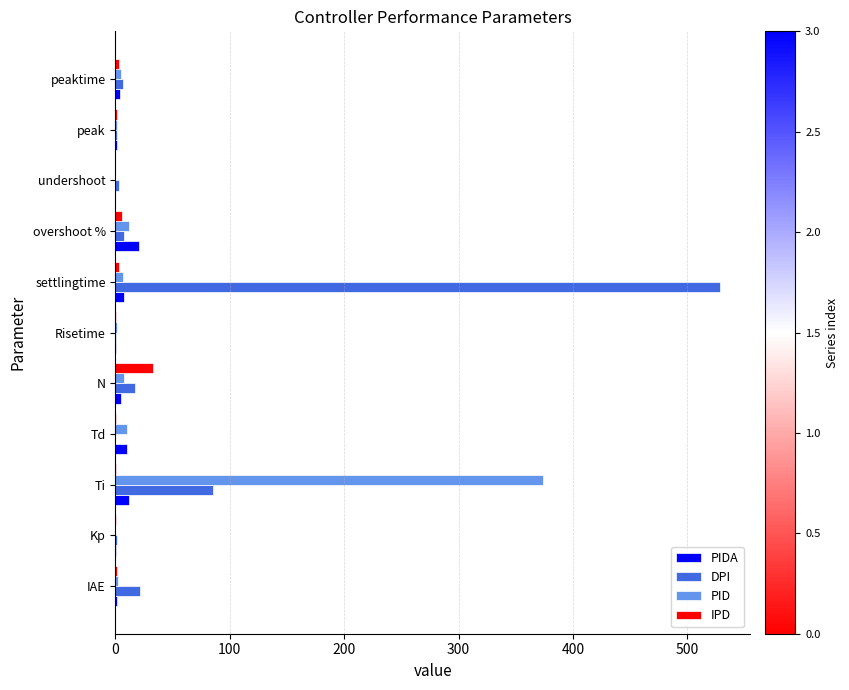

What are all the series names shown in the legend?

PIDA, DPI, PID, IPD